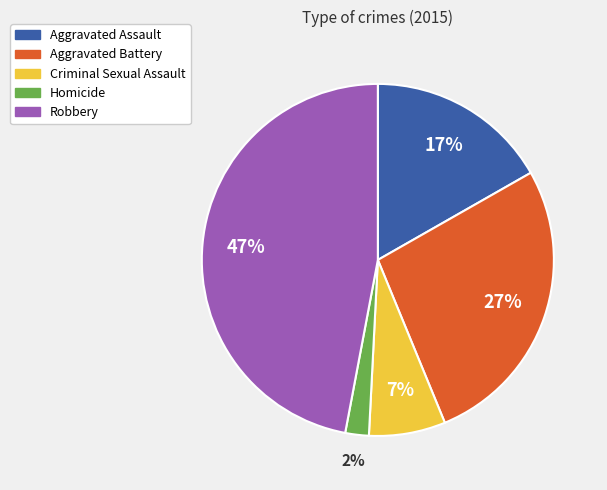

Is the sum of Homicide and Aggravated Assault greater than half?

No